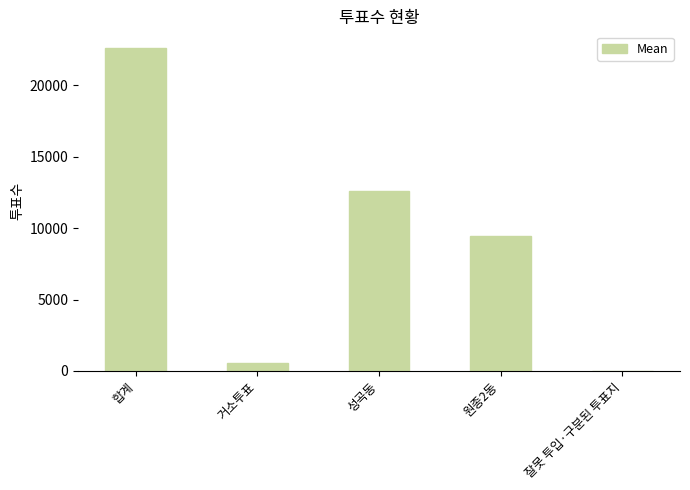

Are the bars horizontal?

No